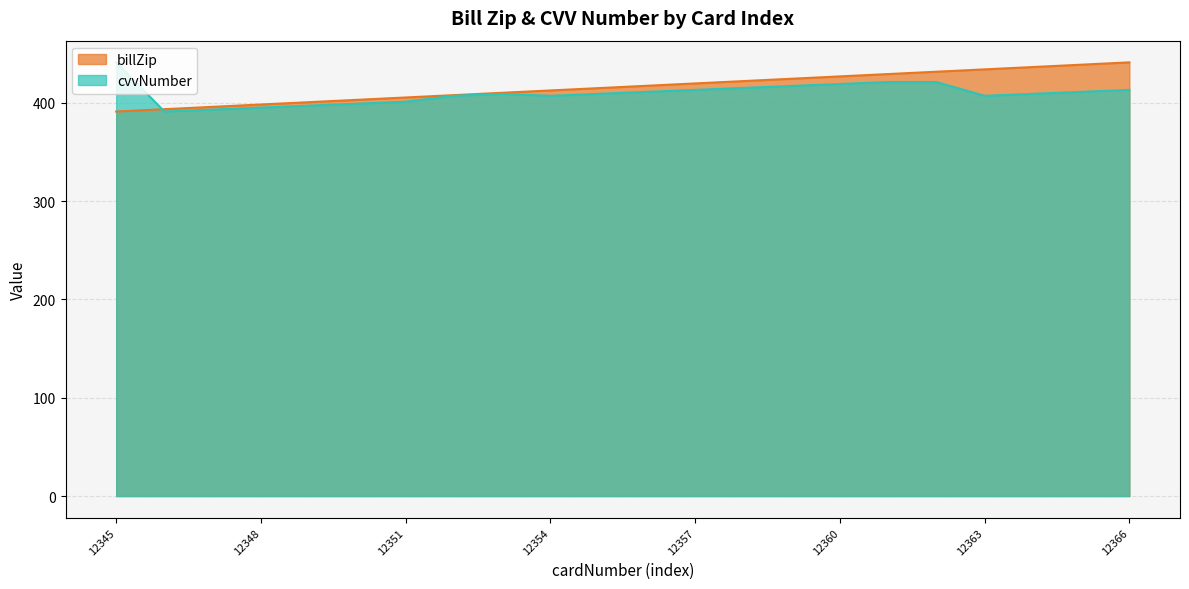

The cvvNumber series shows 710.3 at 12350. True or false?

False